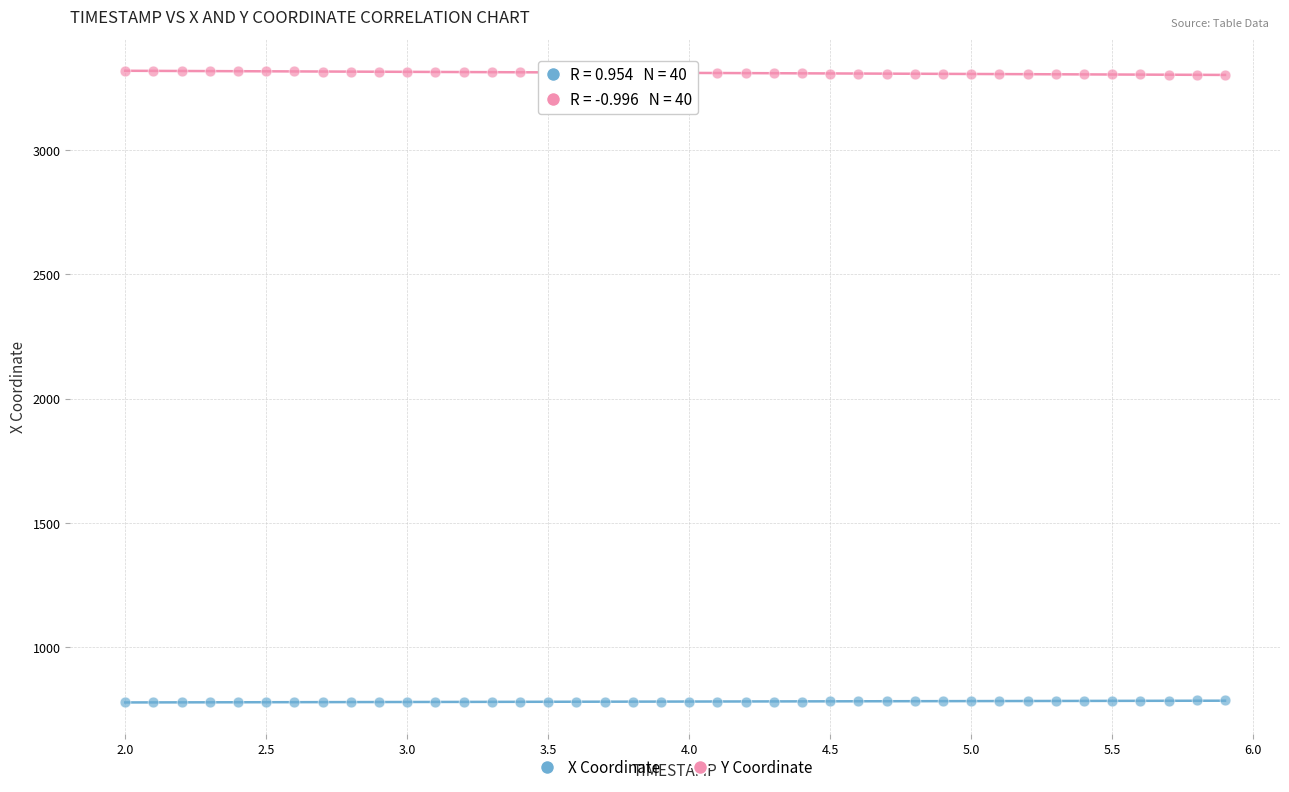

What is the X range (max minus min) for the scatter plot?

3.9